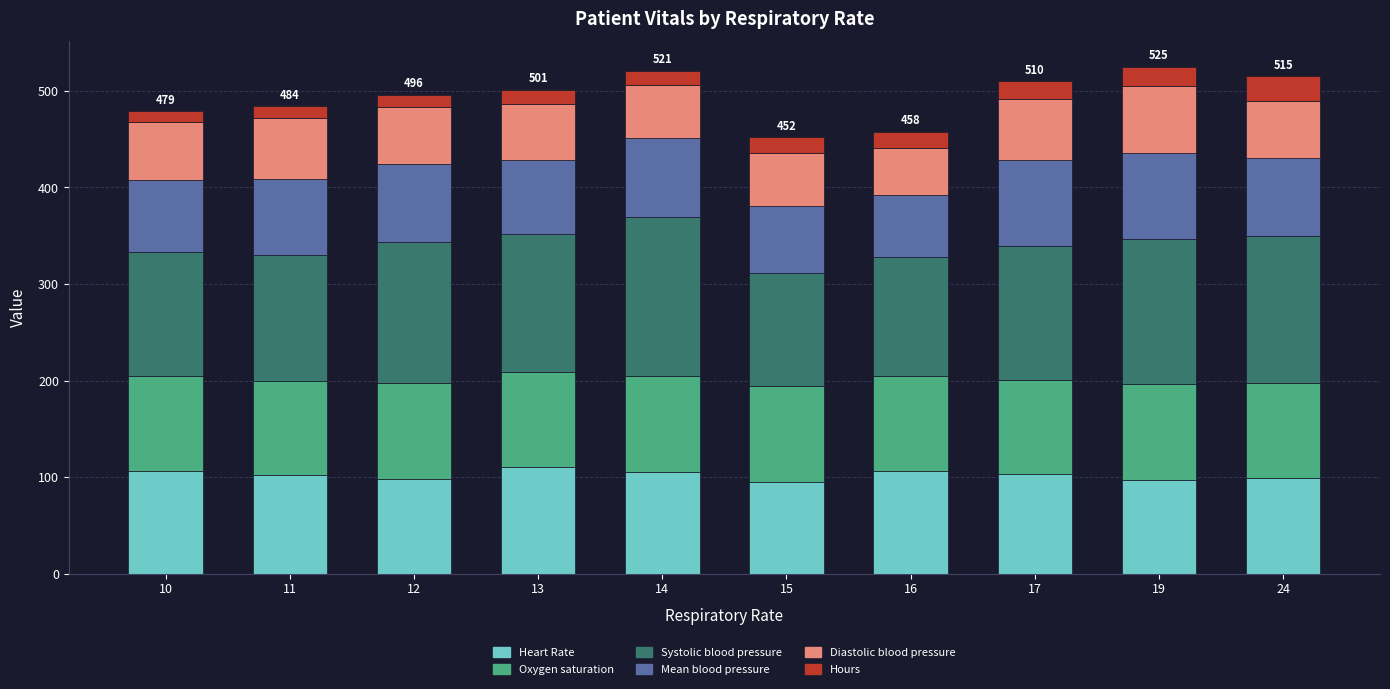

What is the highest value of the Heart Rate series?

110